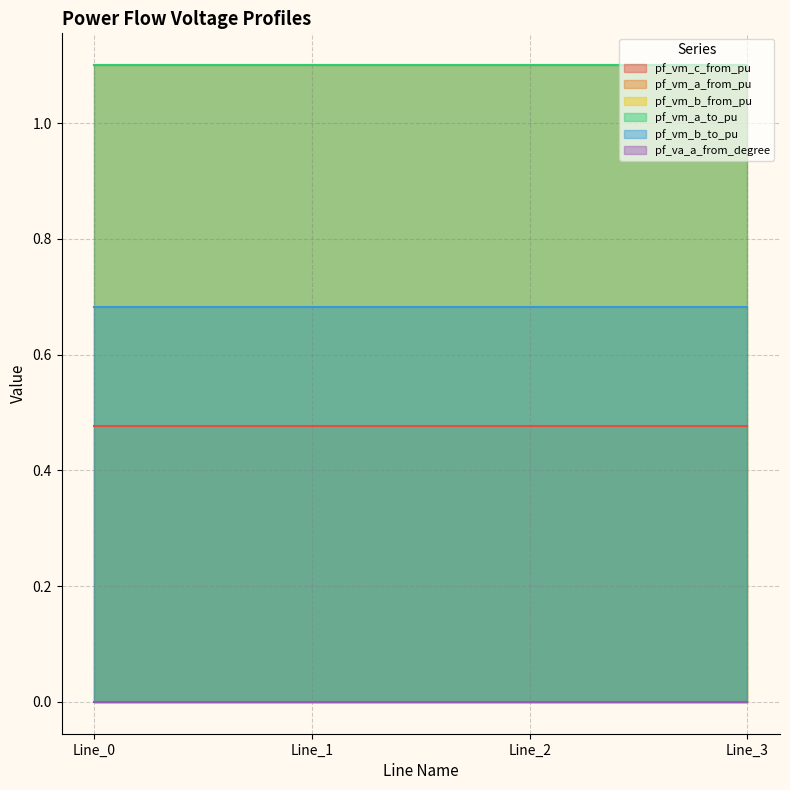

Between Line_1 and Line_2, which series saw the biggest shift?

pf_va_a_from_degree